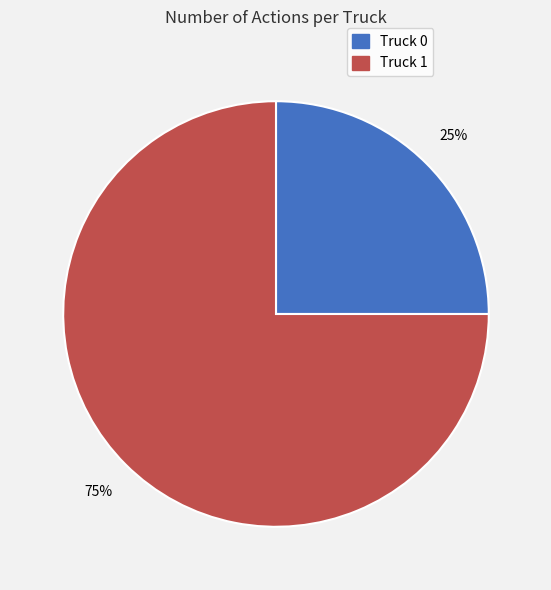

Between Truck 1 and Truck 0, which is larger?

Truck 1